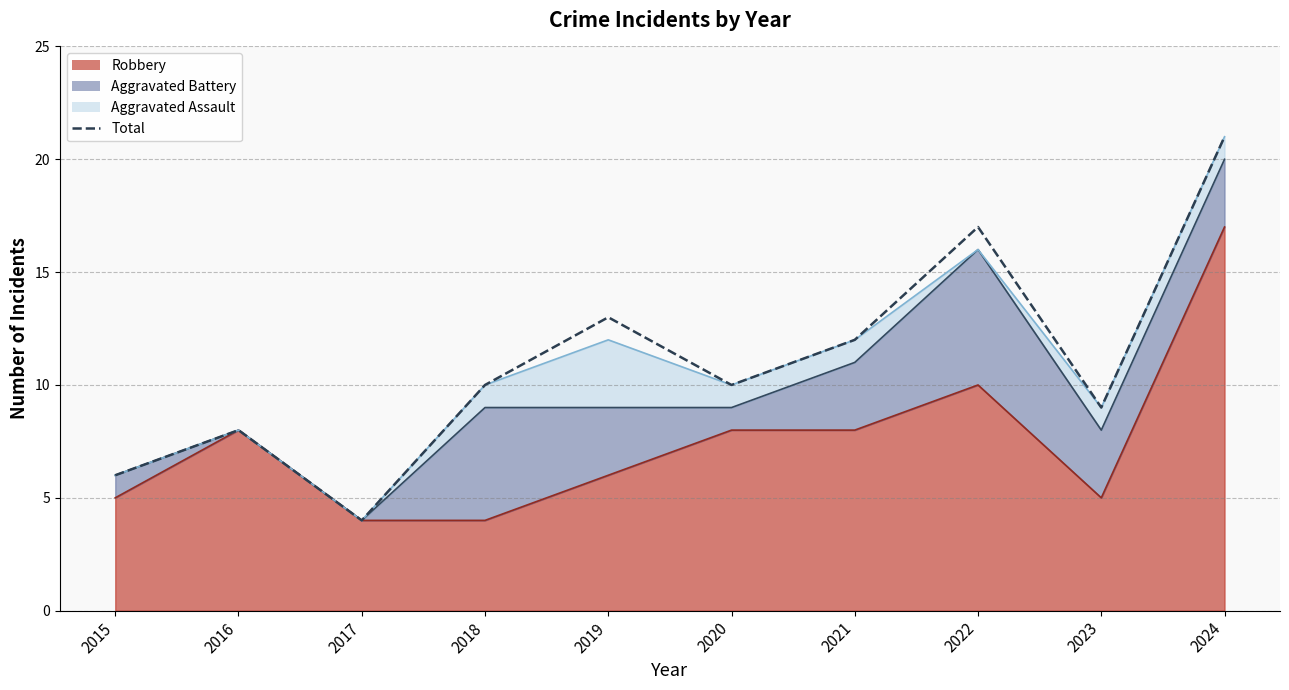

What is the smallest value displayed?

4